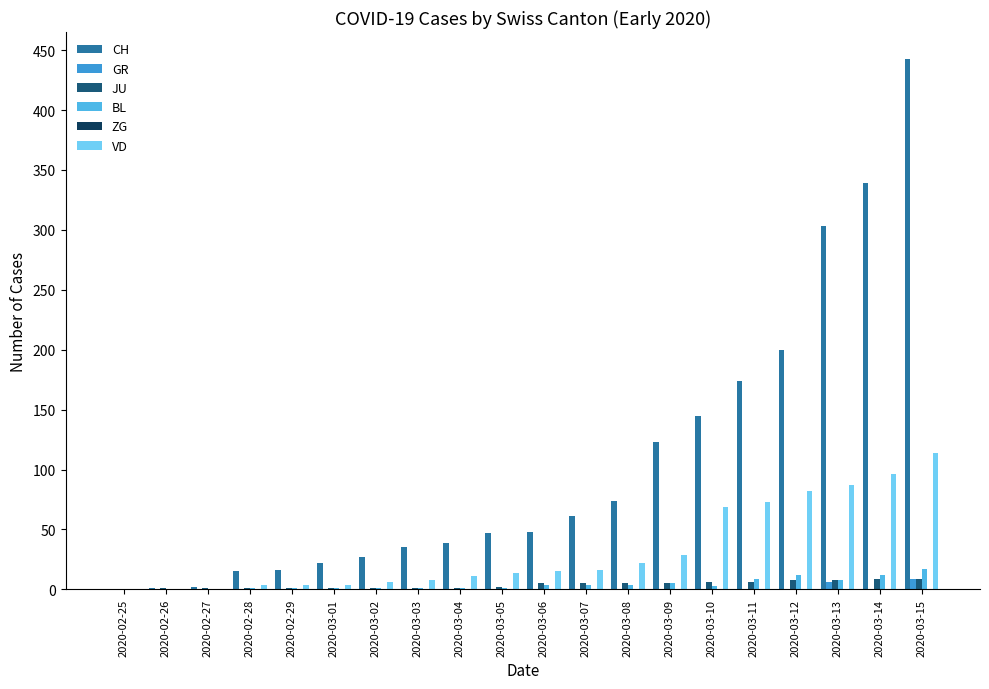

What is the label of the 7th bar from the left?

2020-03-02